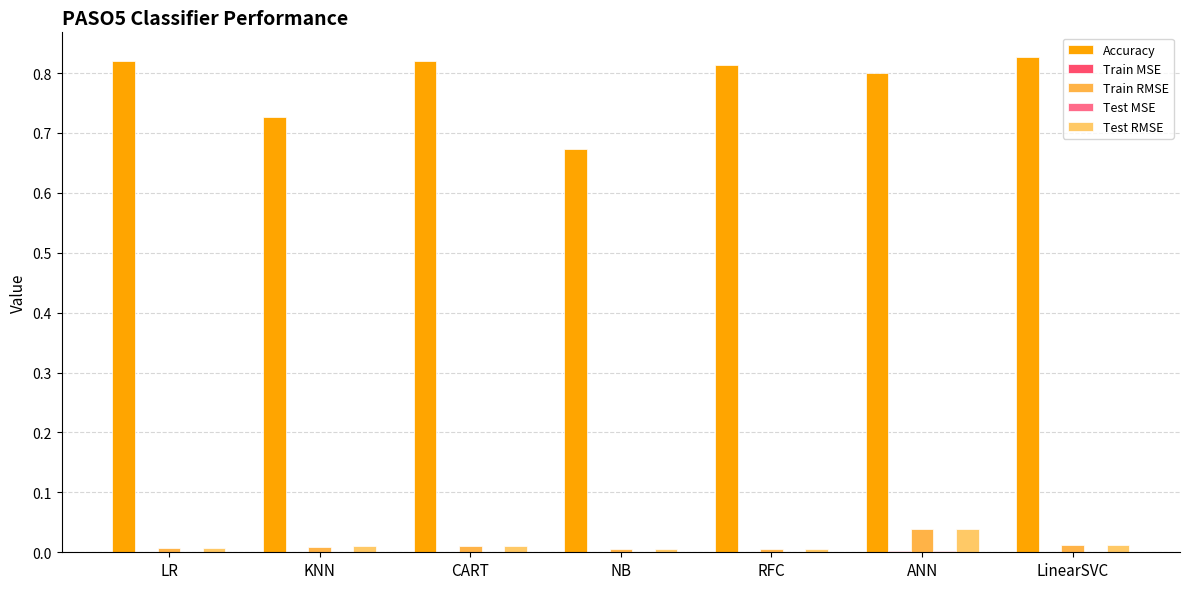

Are the bars horizontal?

No